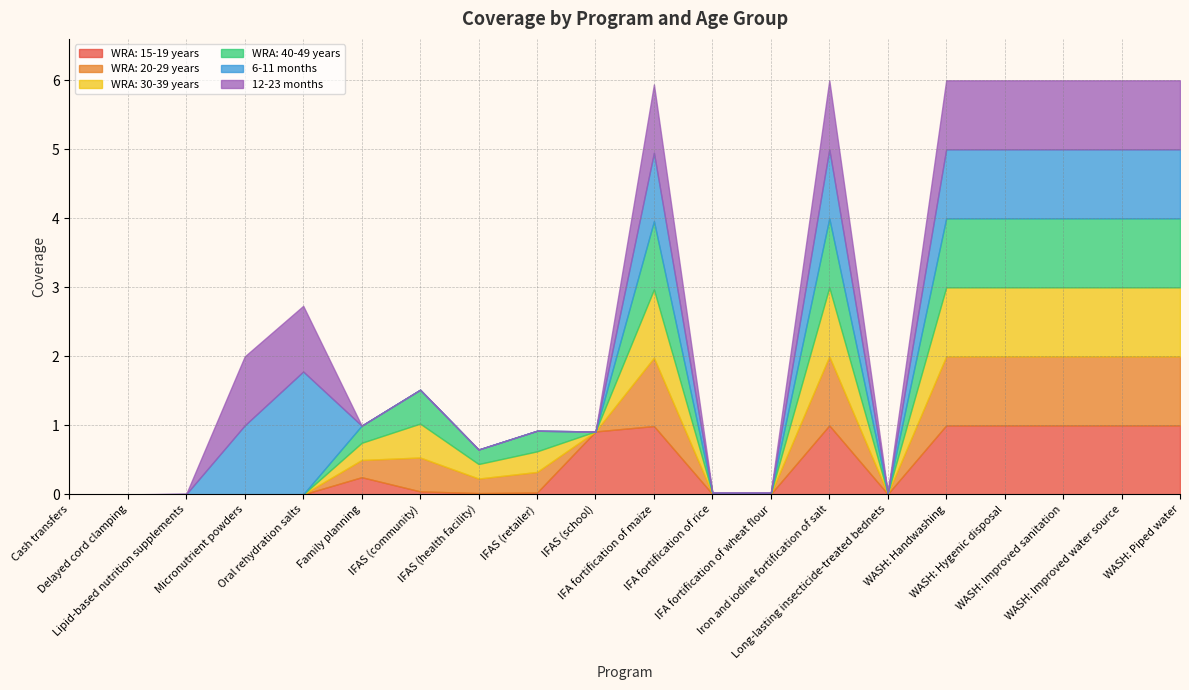

How many distinct data groups are displayed?

6